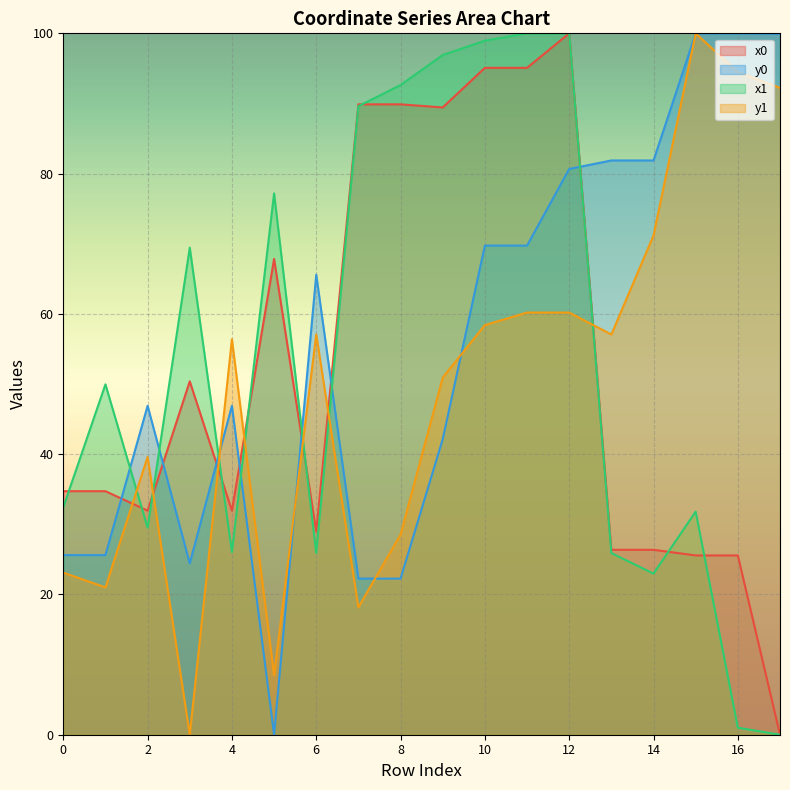

Which category has the highest value in the y1 (line) series?

15